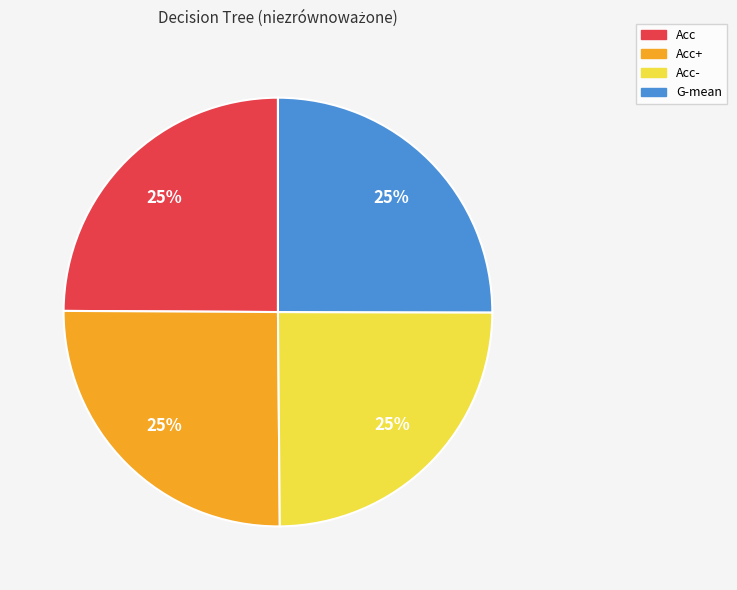

How many segments does this pie chart have?

4